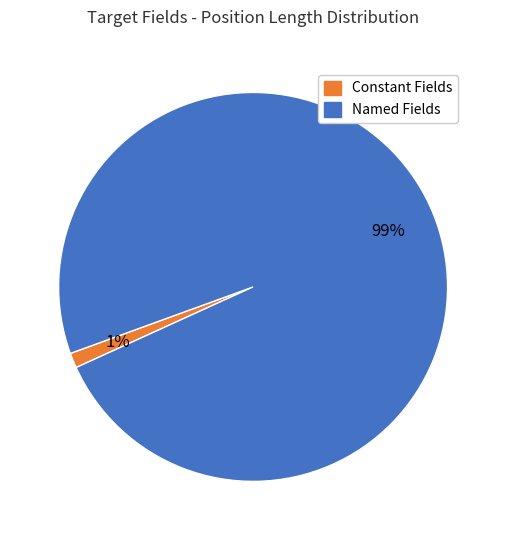

Is there a majority slice in this chart?

Yes